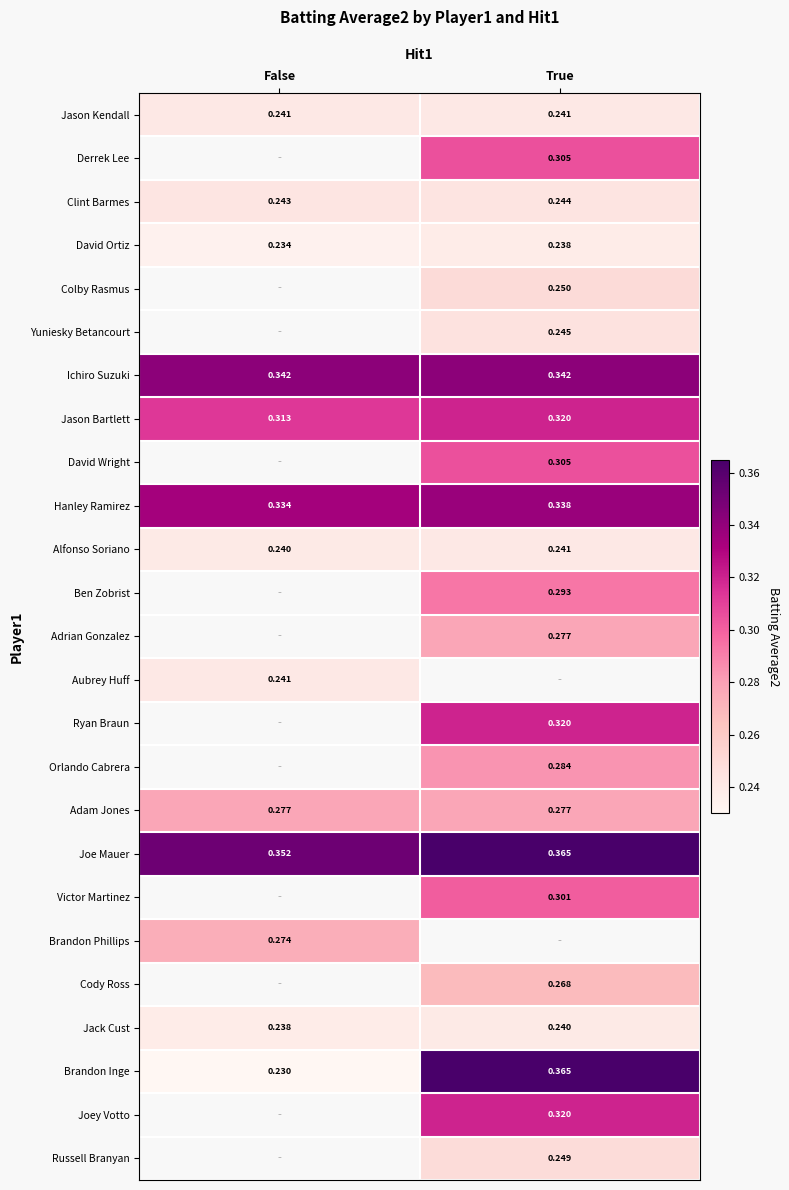

At which label does Brandon Inge reach its minimum?

False